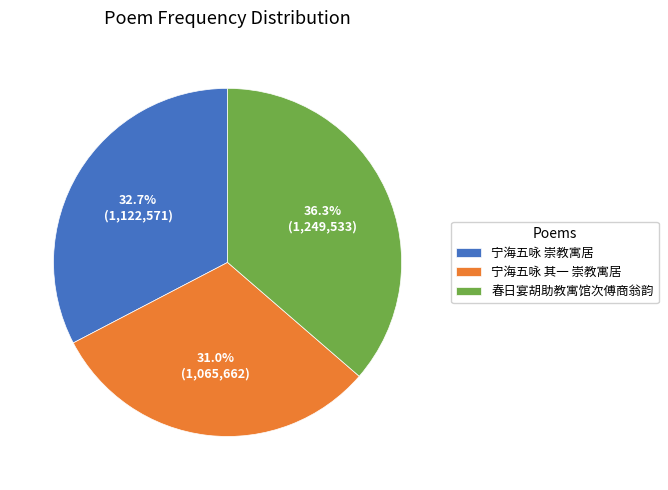

Combined, do 宁海五咏 崇教寓居 and 宁海五咏 其一 崇教寓居 account for over 50%?

Yes